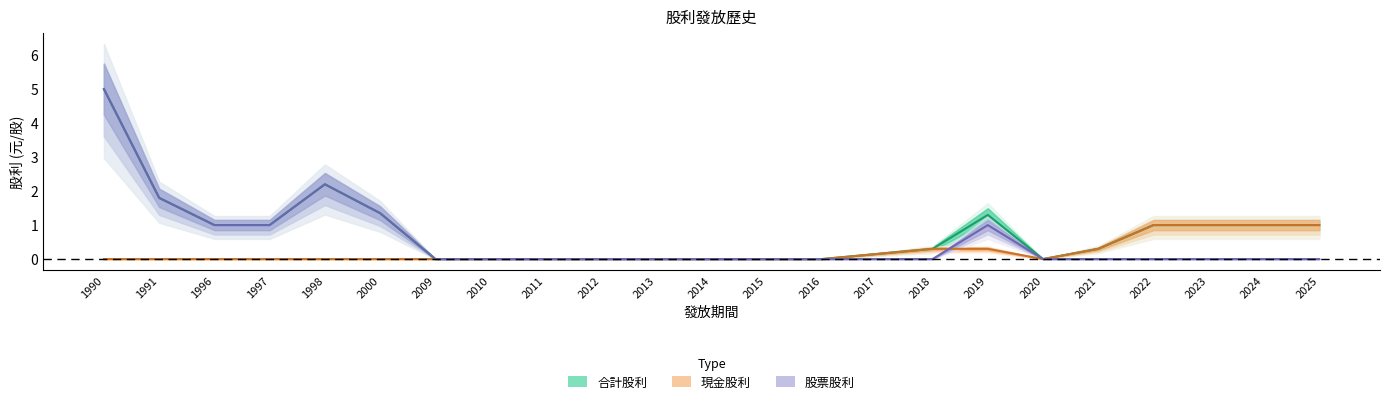

Rank the categories by 現金股利 value from lowest to highest.

1990, 1991, 1996, 1997, 1998, 2000, 2009, 2010, 2011, 2012, 2013, 2014, 2015, 2016, 2020, 2017, 2018, 2019, 2021, 2022, 2023, 2024, 2025